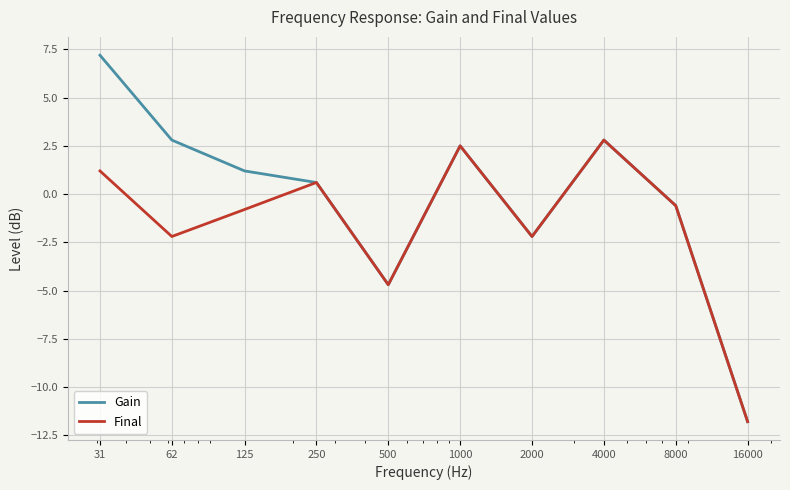

True or false: Gain has more than 2 points higher than both neighbors.

False